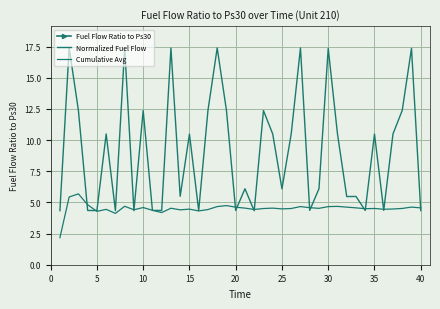

How many categories are shown in the chart?

40